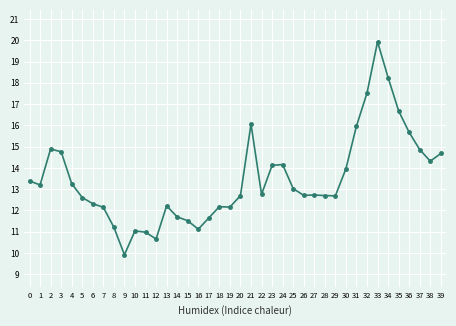

What value does the data have at 4?

13.3